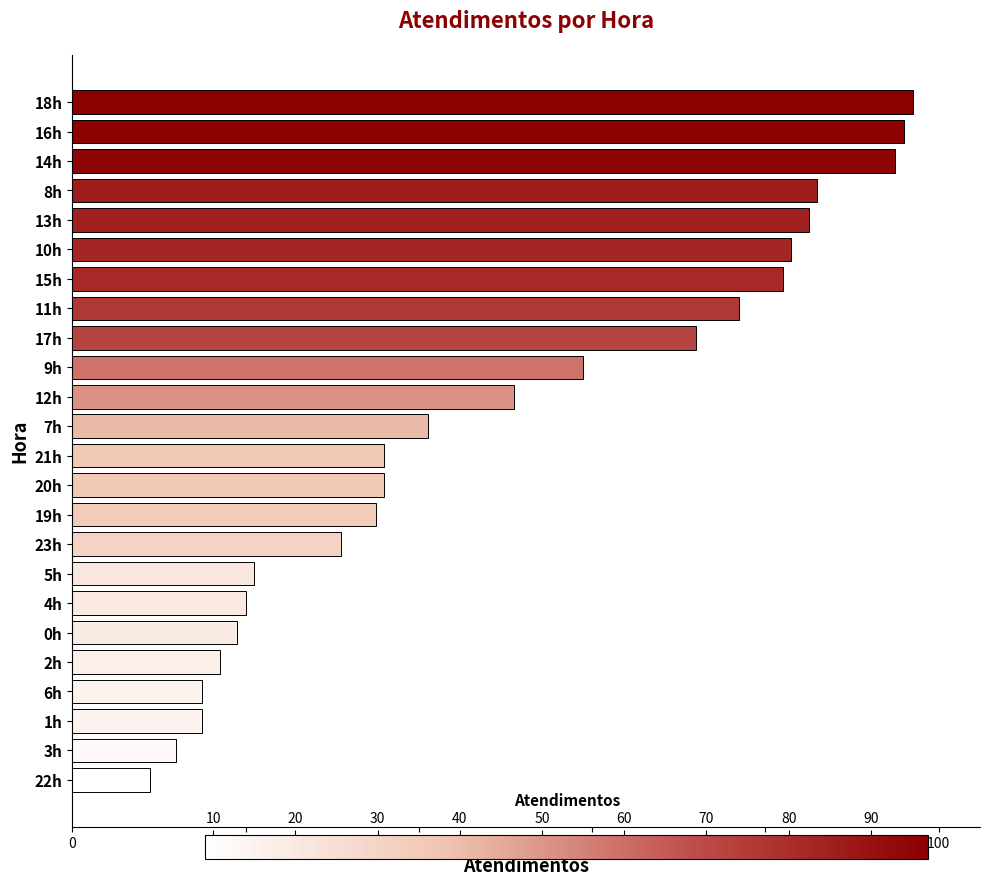

Does the chart contain stacked bars?

No